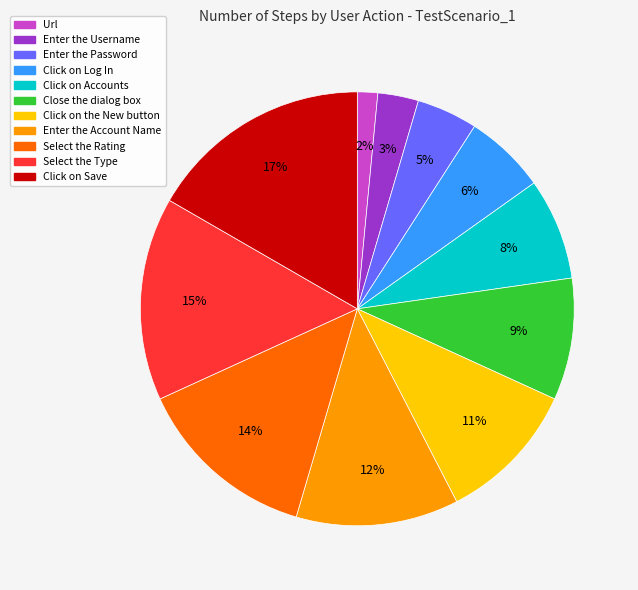

Rank the categories by value from highest to lowest.

Click on Save, Select the Type, Select the Rating, Enter the Account Name, Click on the New button, Close the dialog box, Click on Accounts, Click on Log In, Enter the Password, Enter the Username, Url